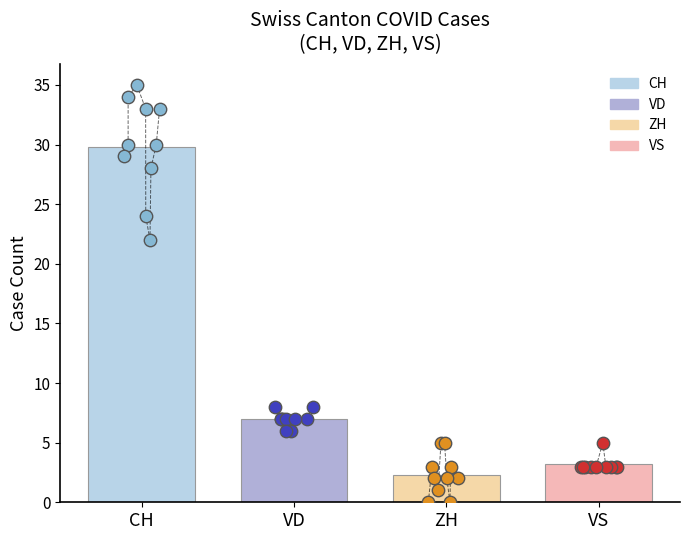

Which series has the largest total across all categories?

CH